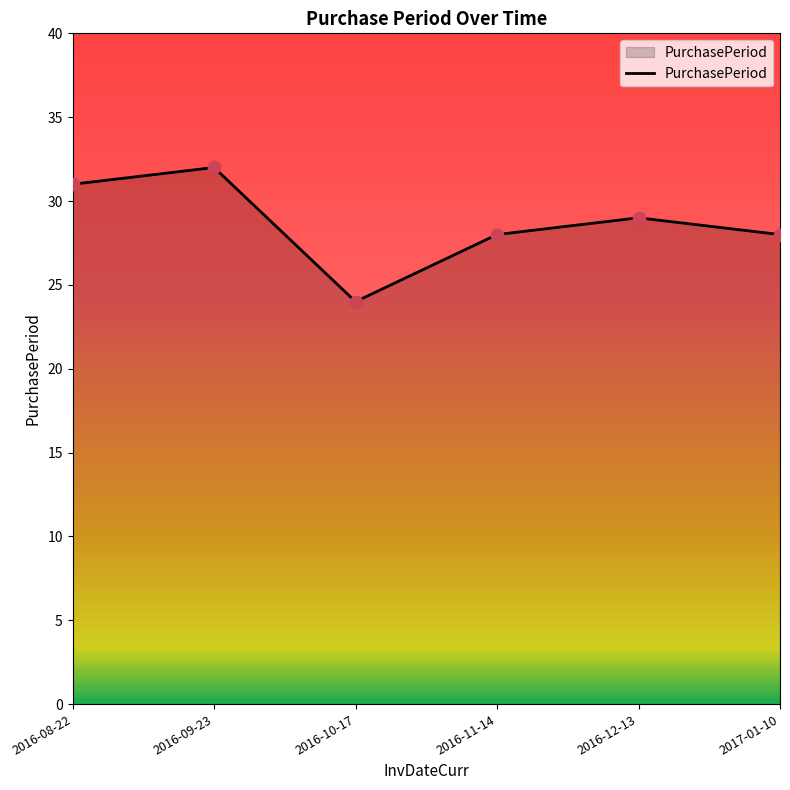

Which has a higher value, 2016-12-13 or 2016-08-22?

2016-08-22